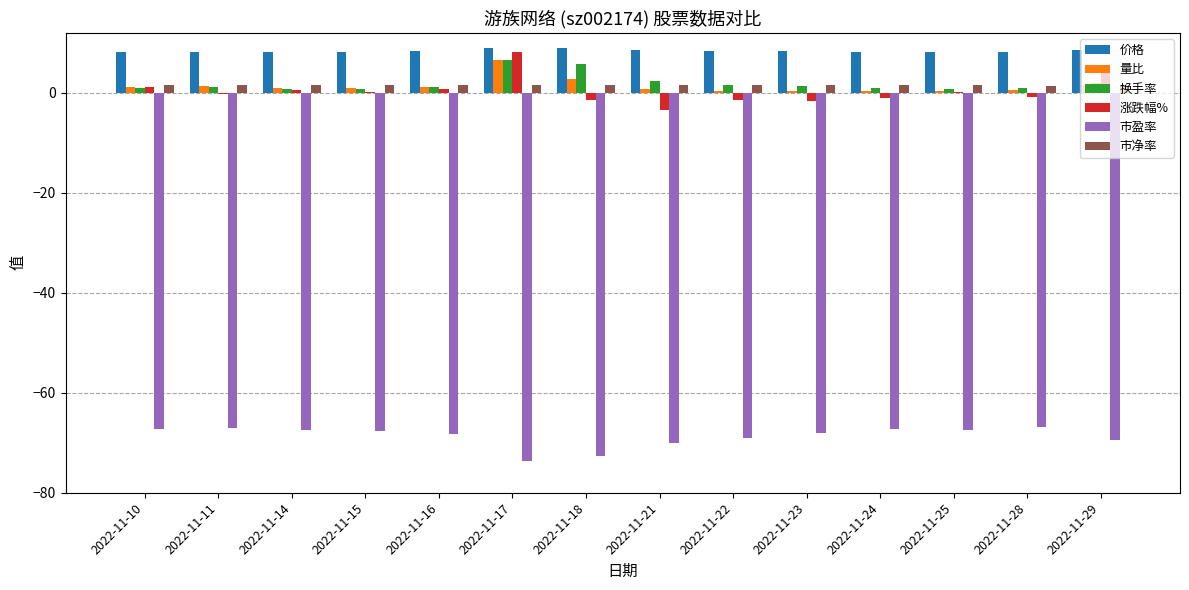

The 涨跌幅% series shows 4.0 at 2022-11-29. True or false?

True